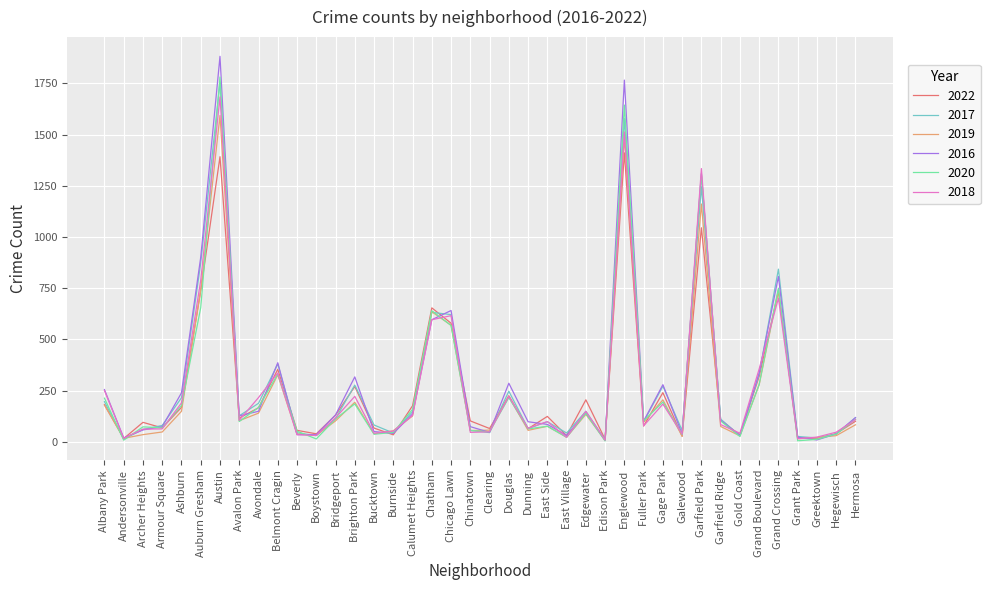

What is the sum of all 2016 values?

11806